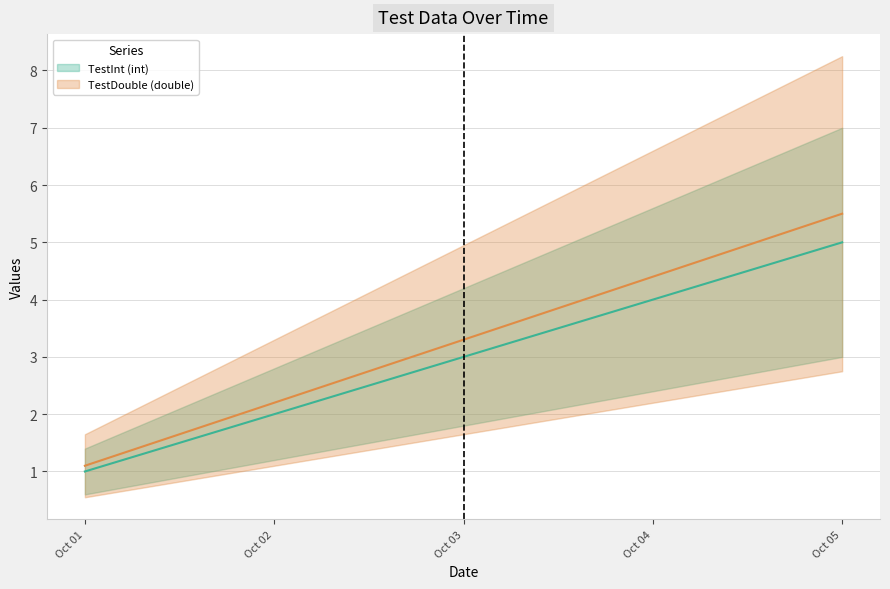

What is the approximate value of TestDouble (double) at Oct 04?

4.4